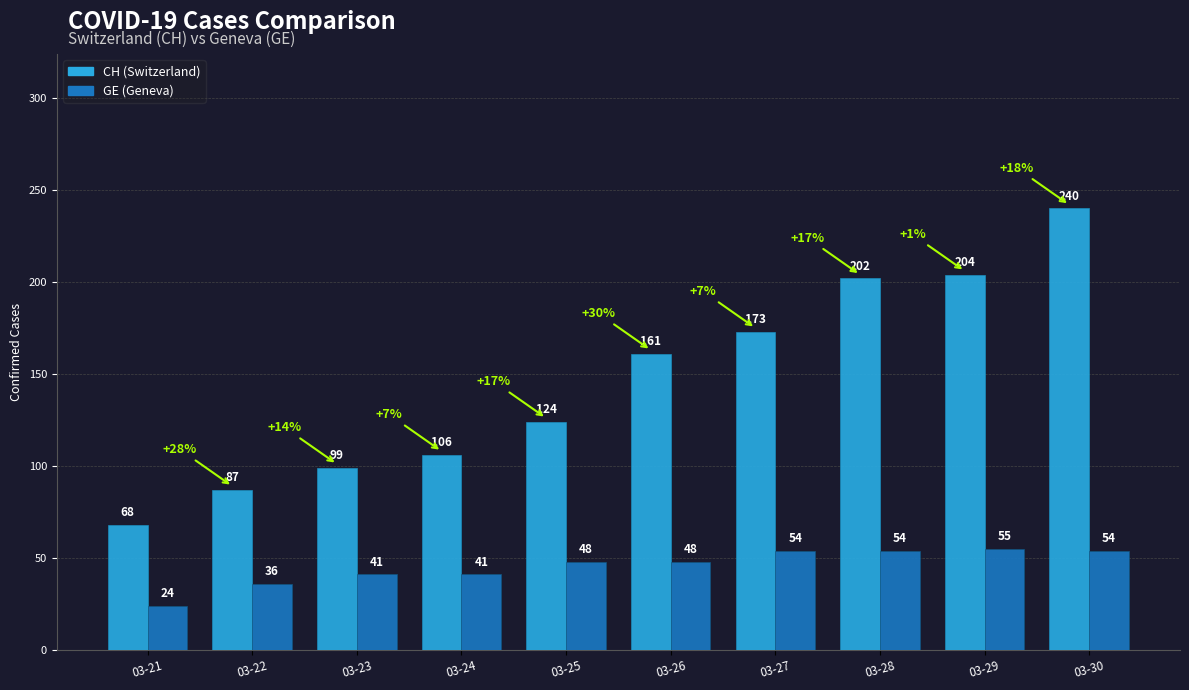

At which label is CH closest to 154?

2020-03-26